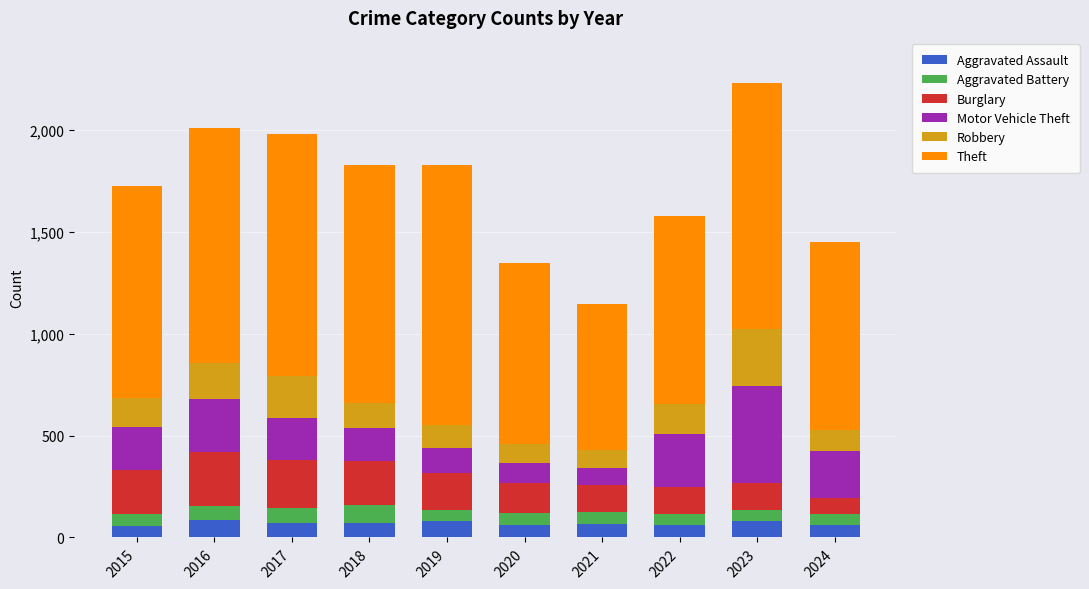

What is the difference between the Aggravated Assault values at 2016 and 2020?

26